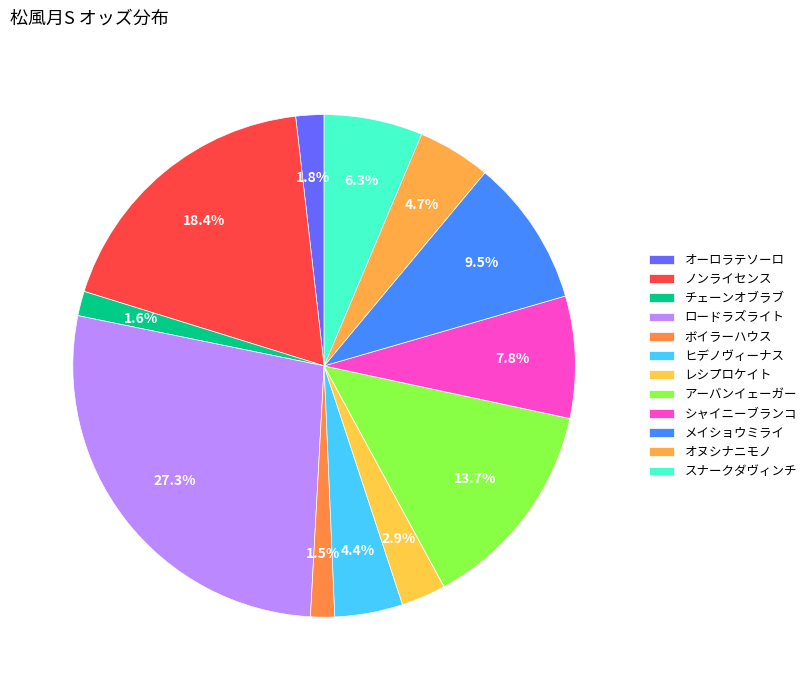

Which slice is the smallest?

ボイラーハウス